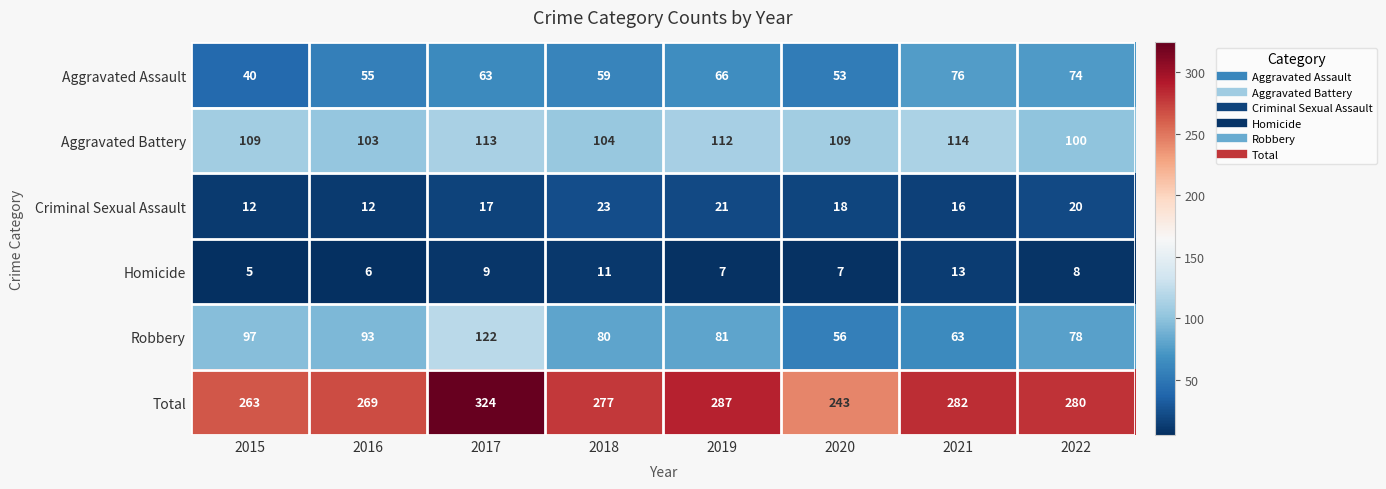

What is the difference between the maximum and minimum values in the Aggravated Battery series?

14